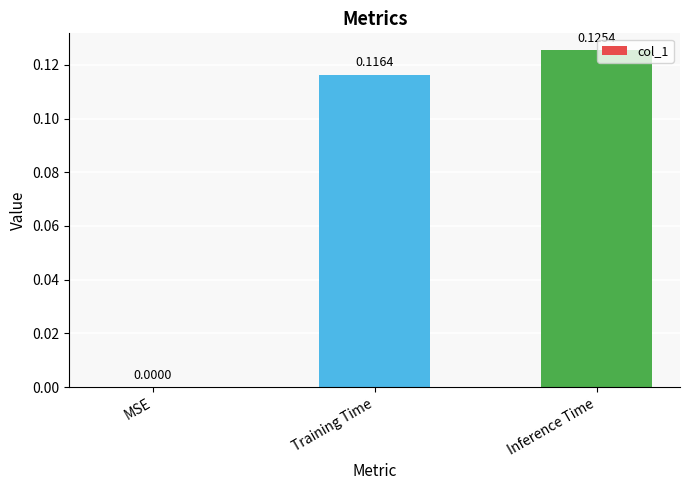

What is the change in value from MSE to Inference Time?

+0.1